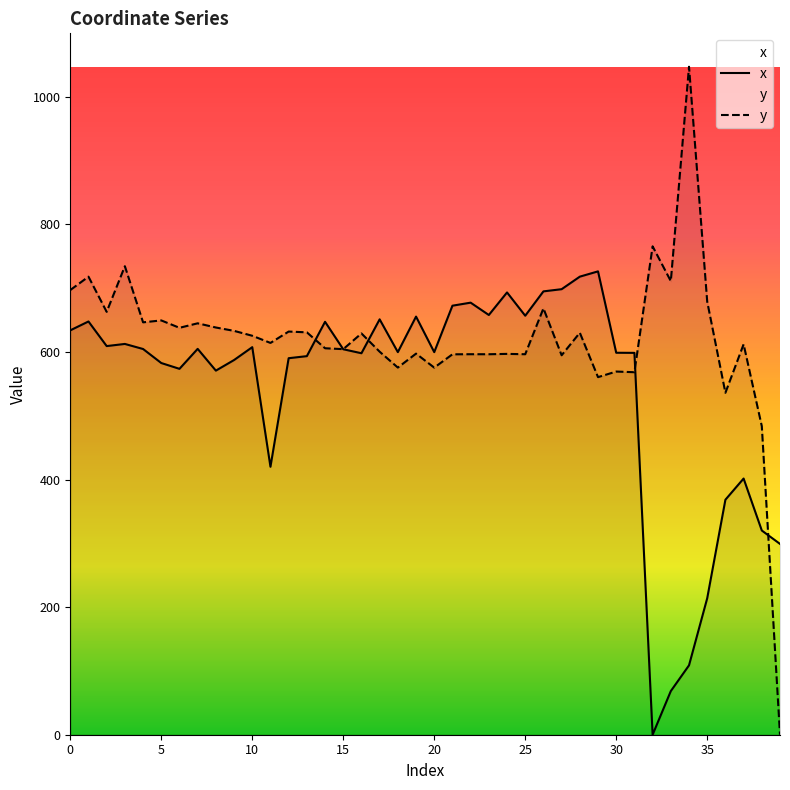

What is the value of the x point at the 9th from the left?

570.7